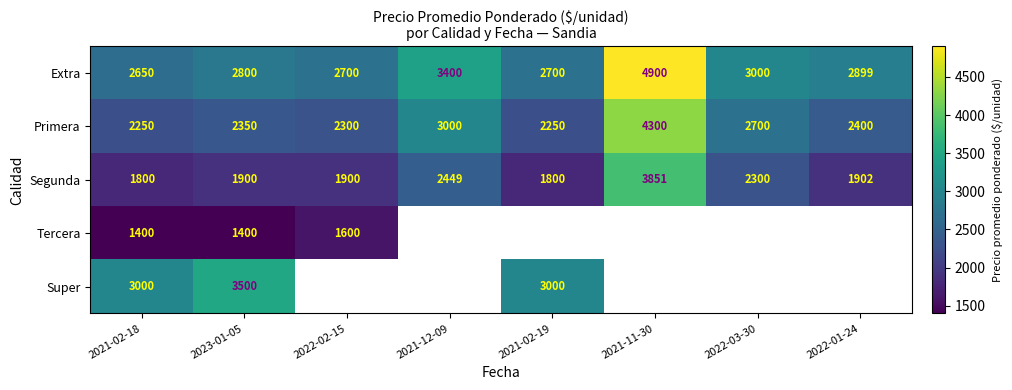

What is the difference between the highest and lowest values at 2023-01-05?

2100